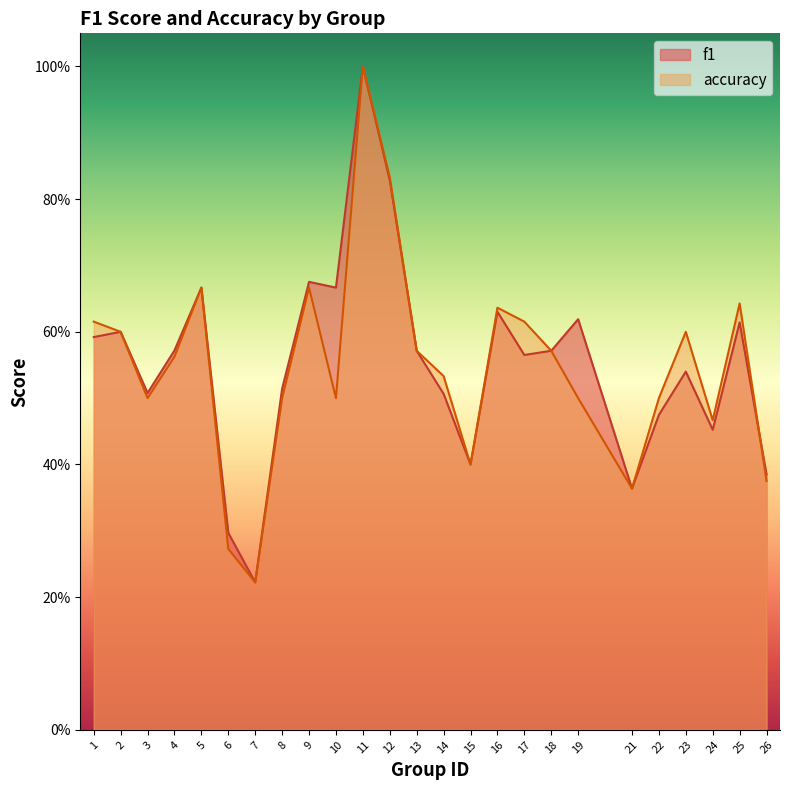

Which series ends up on top after the final intersection of accuracy and f1?

f1